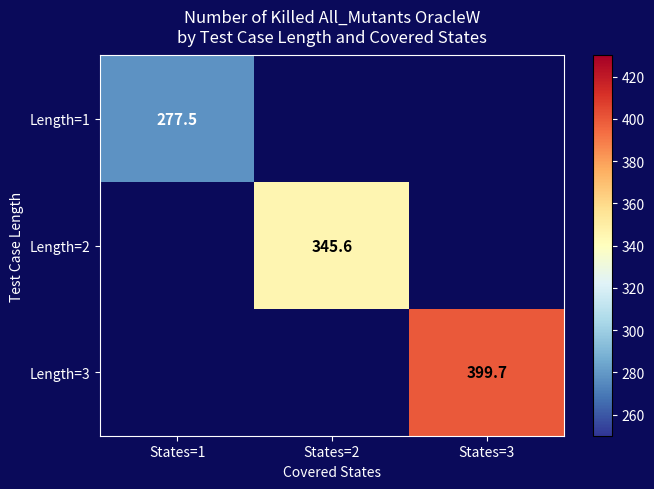

Is the value of Length=1 at States=1 greater than the value of Length=2 at States=1?

No